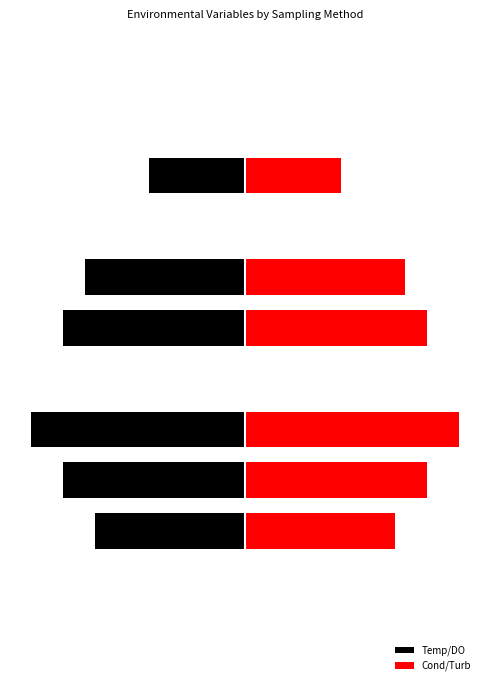

How many values in the Temp/DO series are below 0?

6